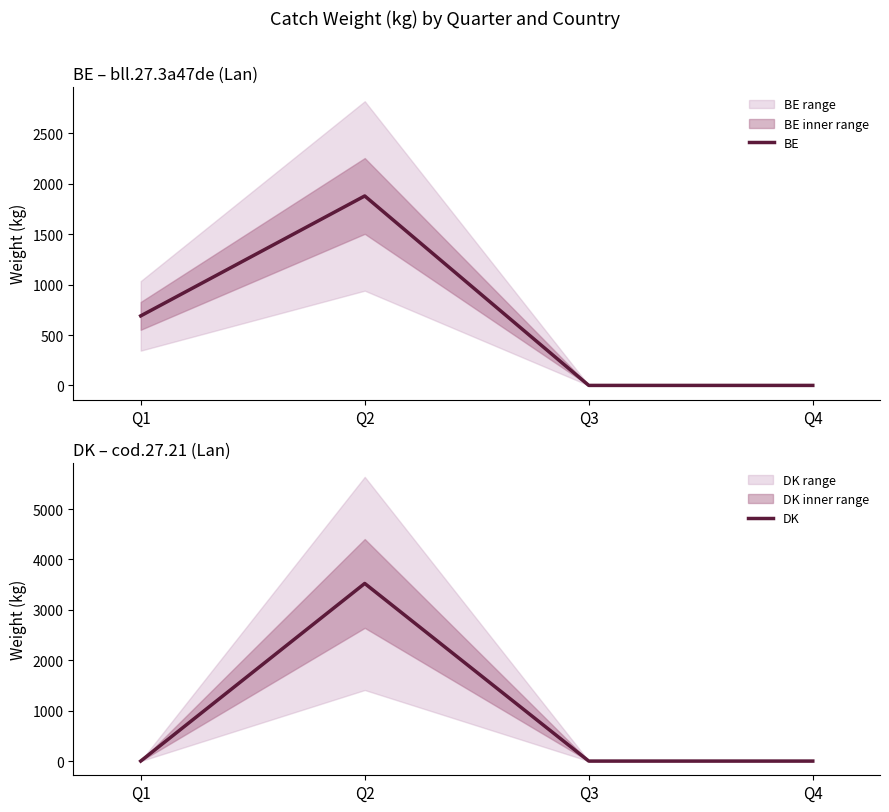

After their last crossing, which series has the higher values: BE or DK?

DK